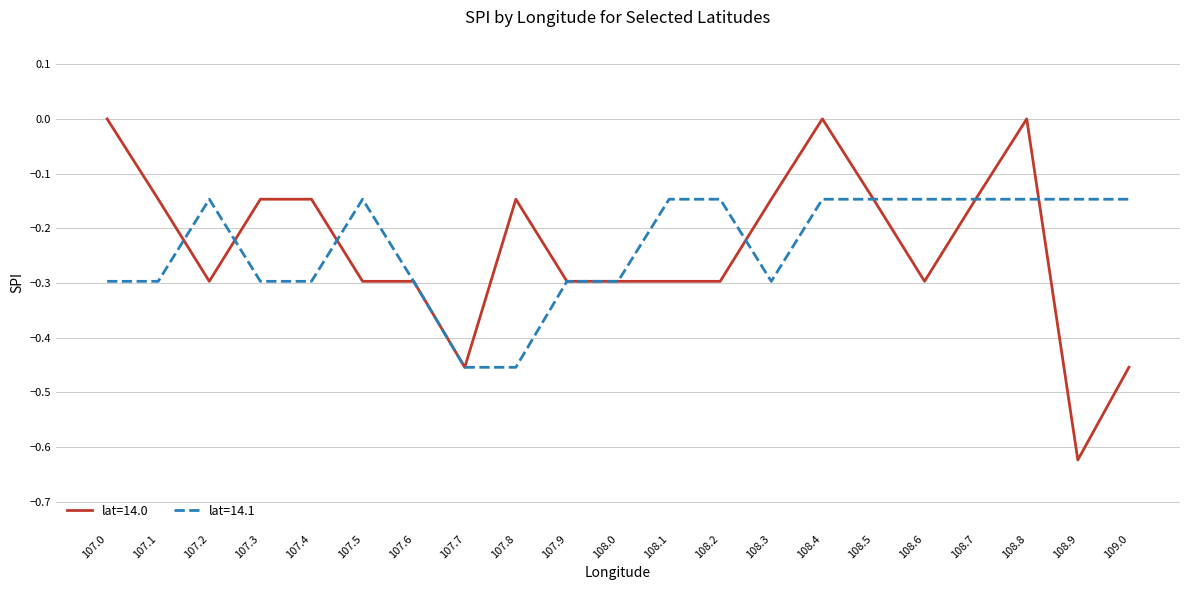

Is the value of lat=14.1 at 107.7 greater than the value of lat=14.0 at 108.7?

No